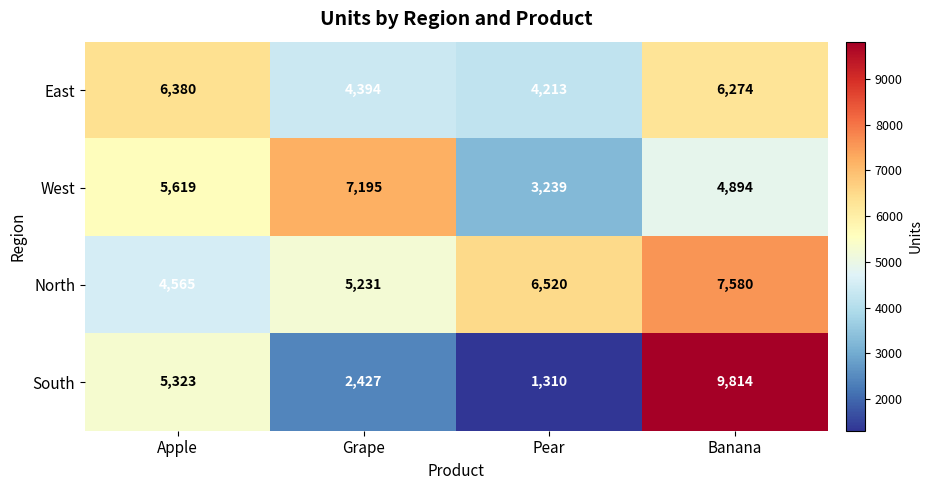

What is the maximum value shown in the chart?

9814